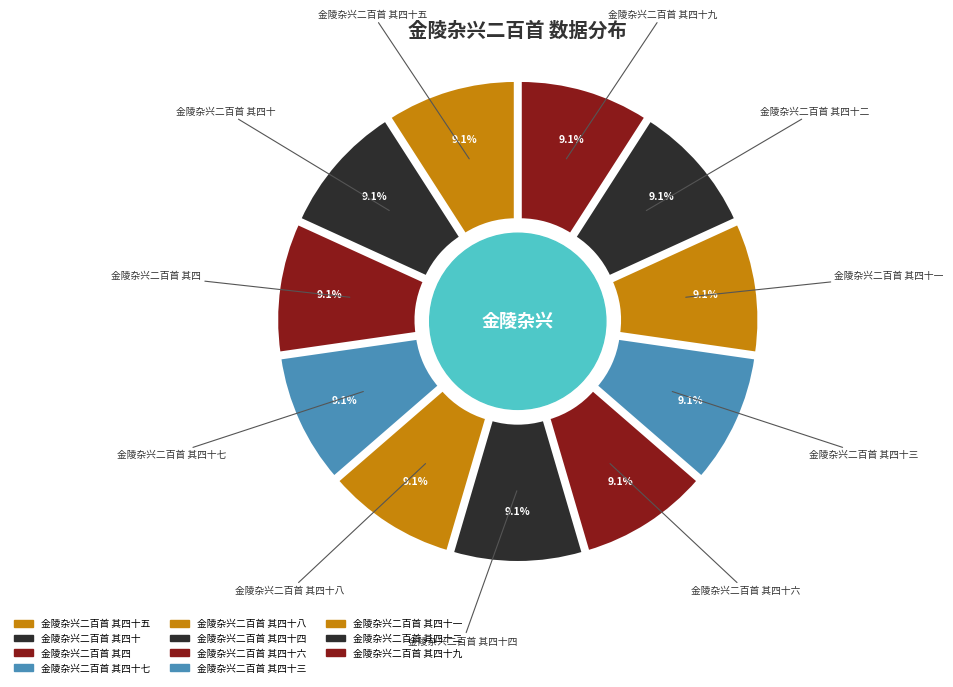

What percentage is the 金陵杂兴二百首 其四十九 slice, to the nearest percent?

9%